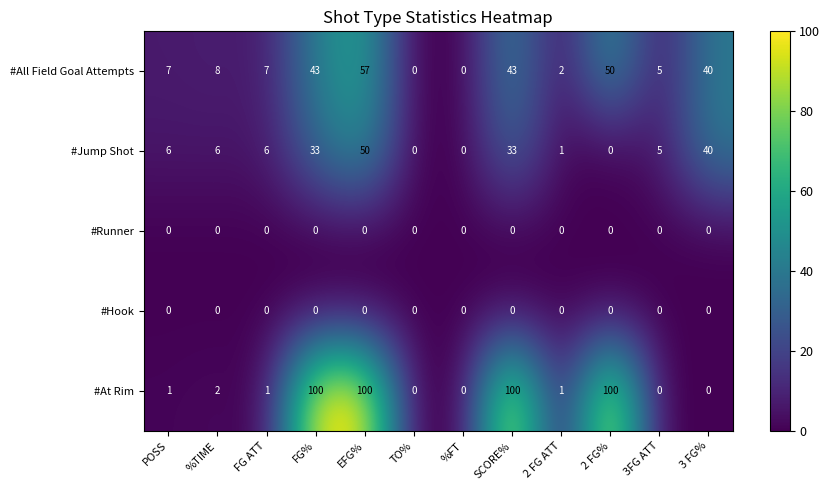

How many series are shown in this chart?

5